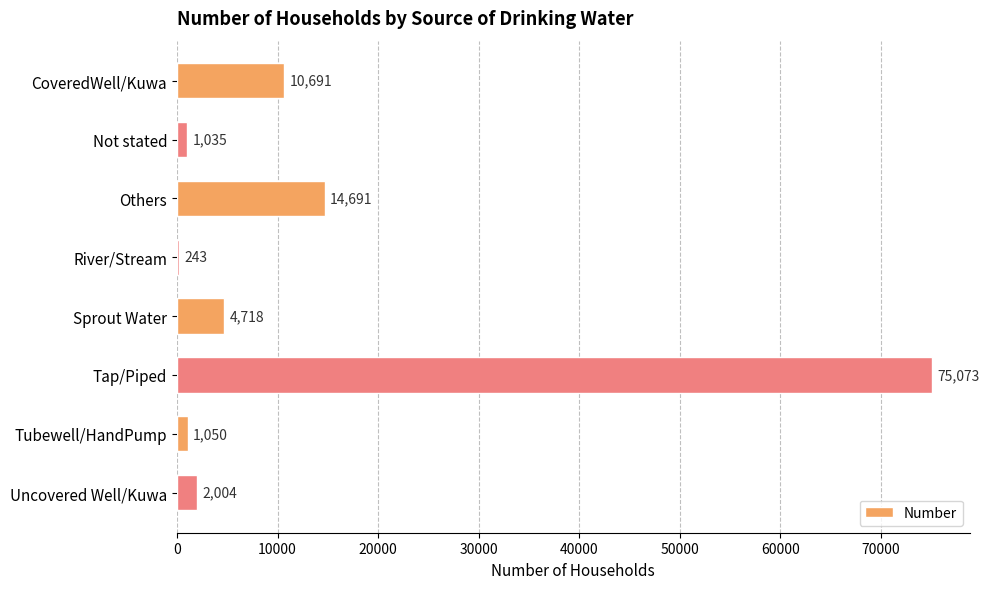

How many categories are shown in the chart?

8